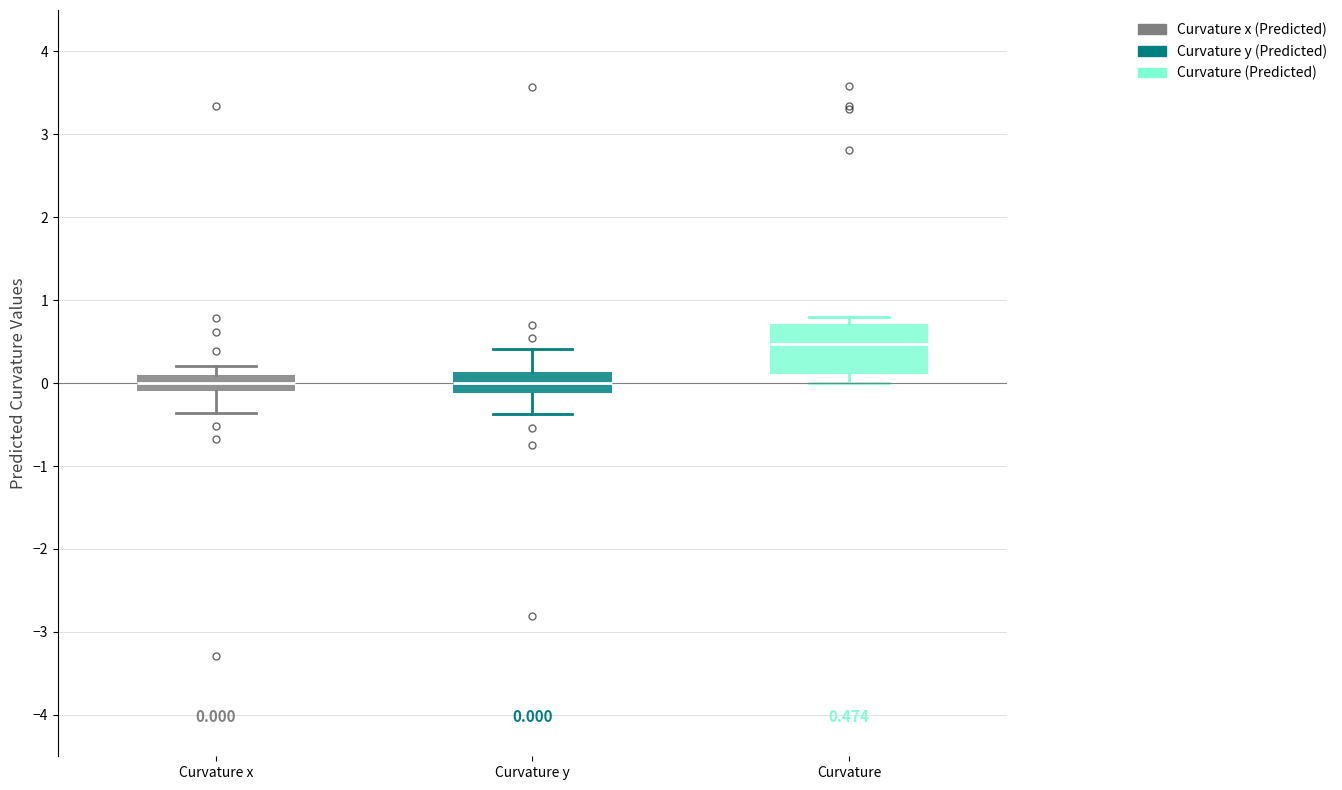

Which box's median line is the highest?

Curvature